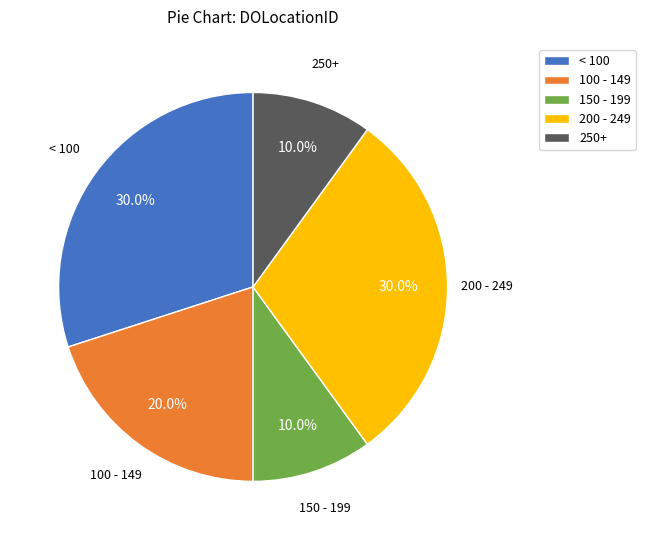

Does 100 - 149 represent more than half of the total?

No